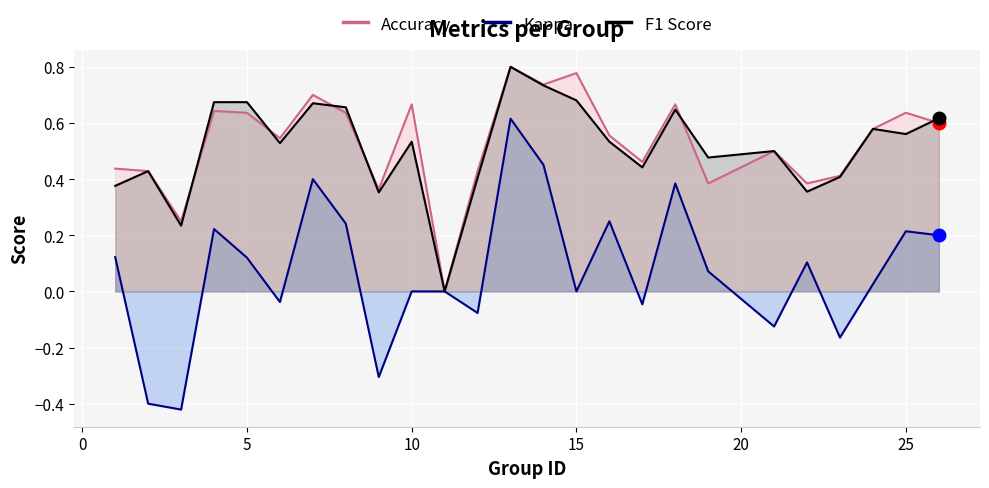

Reading right to left, what are all the values shown in this chart?

Accuracy: 0.6	0.6	0.6	0.4	0.4	0.5	0.4	0.7	0.5	0.6	0.8	0.7	0.8	0.4	0.0	0.7	0.4	0.6	0.7	0.5	0.6	0.6	0.2	0.4	0.4
Kappa: 0.2	0.2	0.0	-0.2	0.1	-0.1	0.1	0.4	-0.0	0.3	0.0	0.5	0.6	-0.1	0.0	0.0	-0.3	0.2	0.4	-0.0	0.1	0.2	-0.4	-0.4	0.1
F1 Score: 0.6	0.6	0.6	0.4	0.4	0.5	0.5	0.6	0.4	0.5	0.7	0.7	0.8	0.4	0.0	0.5	0.4	0.7	0.7	0.5	0.7	0.7	0.2	0.4	0.4